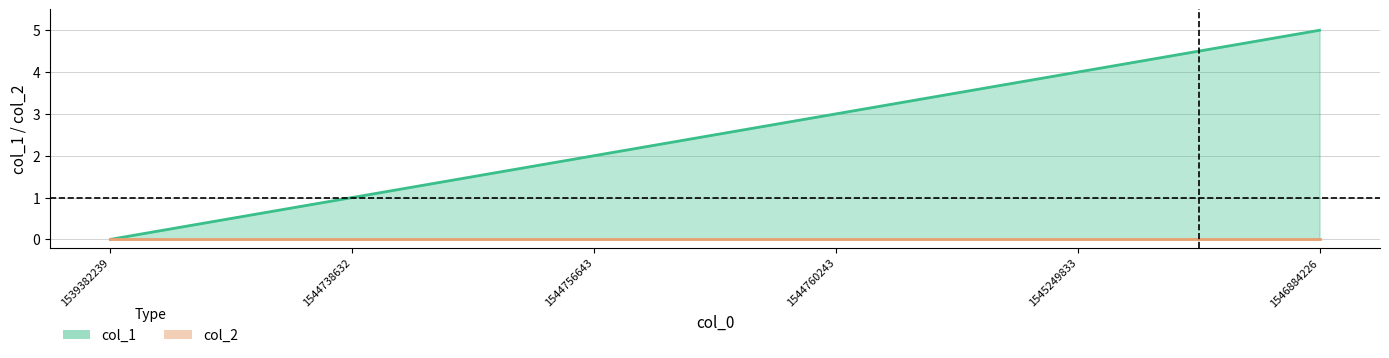

The value at 1539382239 is 0. True or false?

True